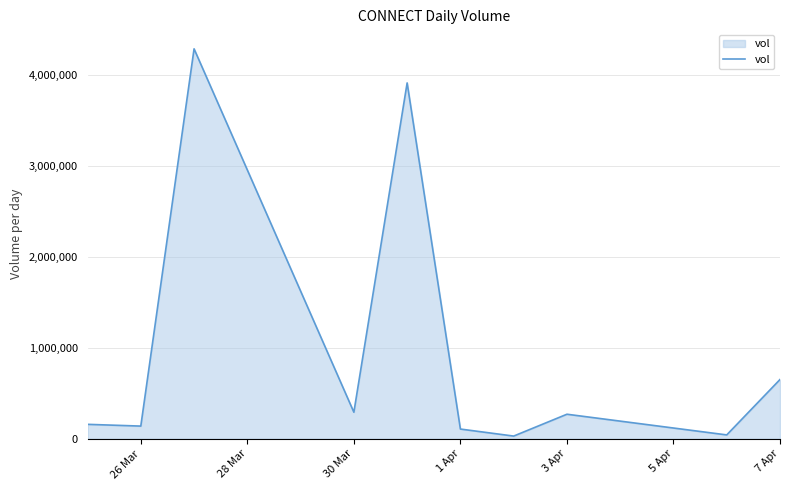

What is the greatest value displayed?

4292000